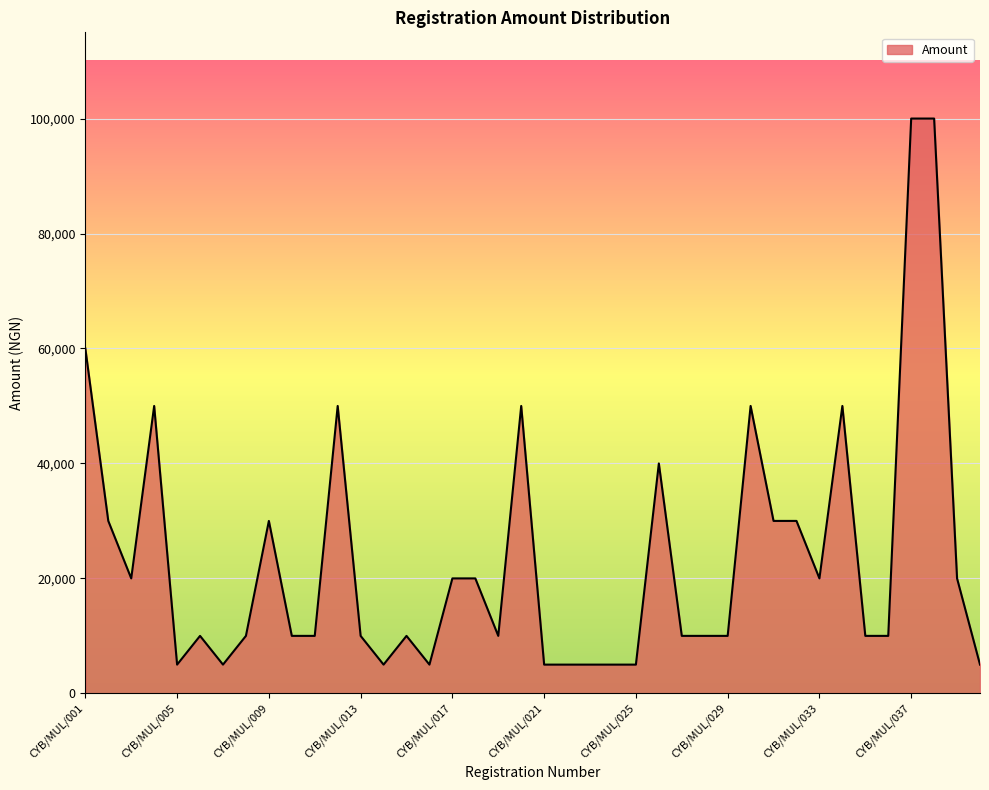

What is the difference between the maximum and minimum values?

95000